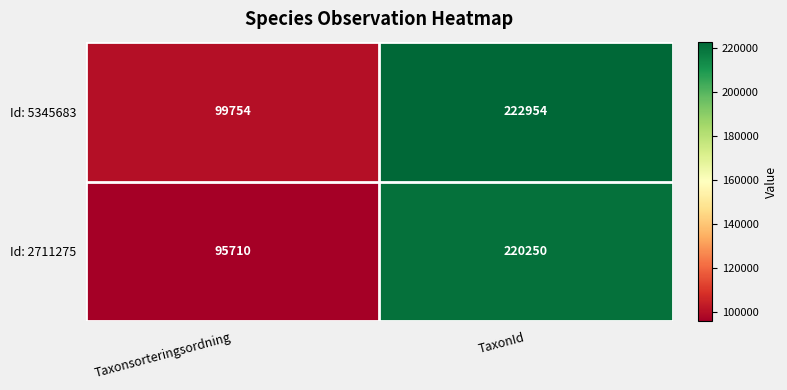

What is the greatest value displayed?

222954